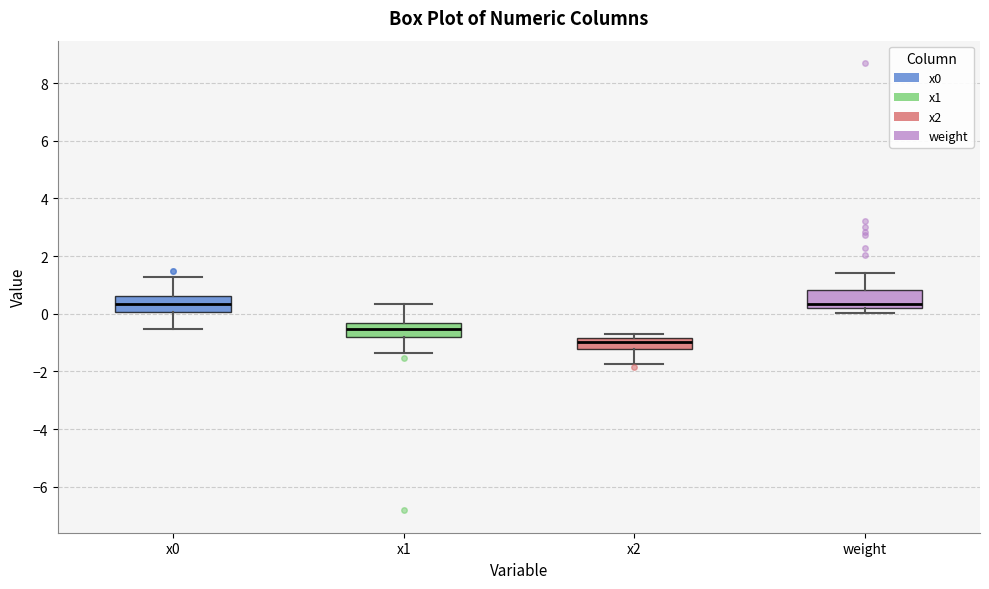

Reading left to right, transcribe this box plot: for each box, give where its median line is, the range the box spans, and where its two whiskers end, as read against the y-axis. The values are not printed on the chart, so give them approximately, as read against the axis.

x0: median 0.4, box 0.0 to 0.6, whiskers -0.6 to 1.2
x1: median -0.6, box -0.8 to -0.4, whiskers -1.4 to 0.4
x2: median -1.0, box -1.2 to -0.8, whiskers -1.8 to -0.8 (just above the box's upper edge)
weight: median 0.4, box 0.2 to 0.8, whiskers 0.0 to 1.4